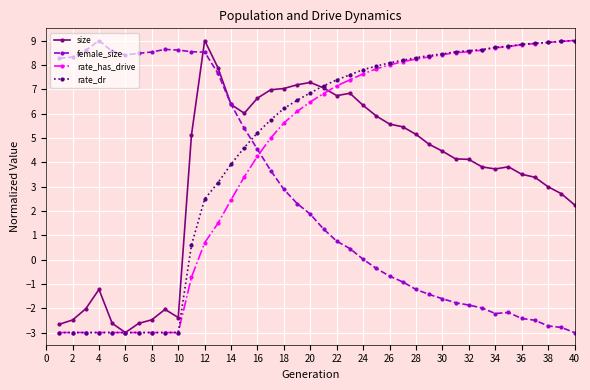

How many lines are shown in the chart?

4